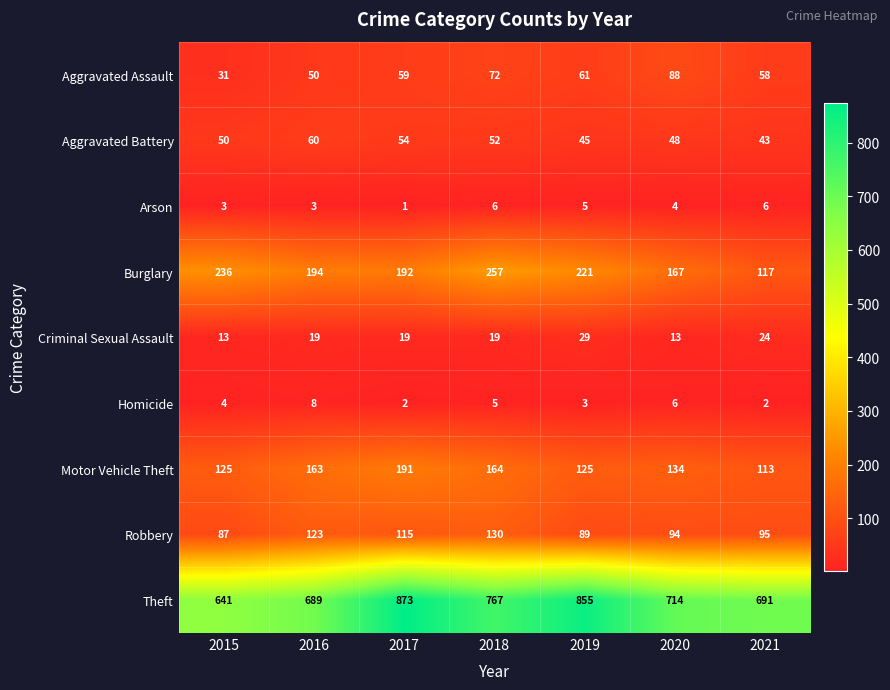

What is the difference between the maximum and minimum values in the Motor Vehicle Theft series?

78